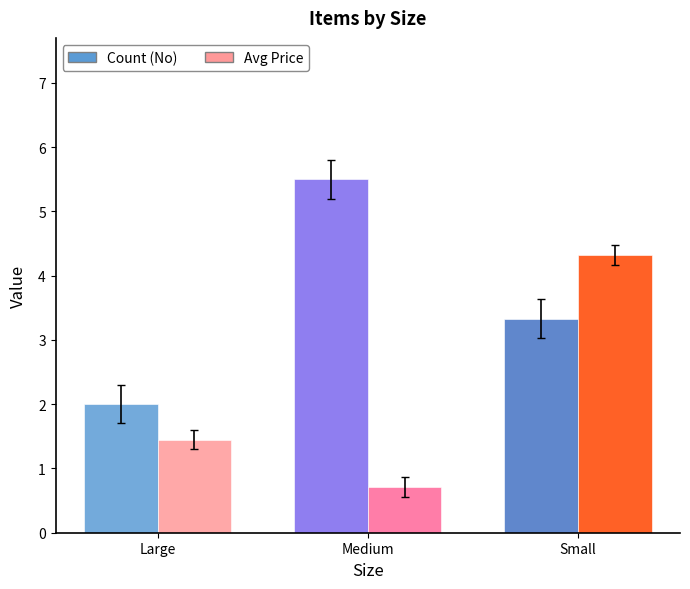

Is it true that Price equals 4.3 at Small?

True